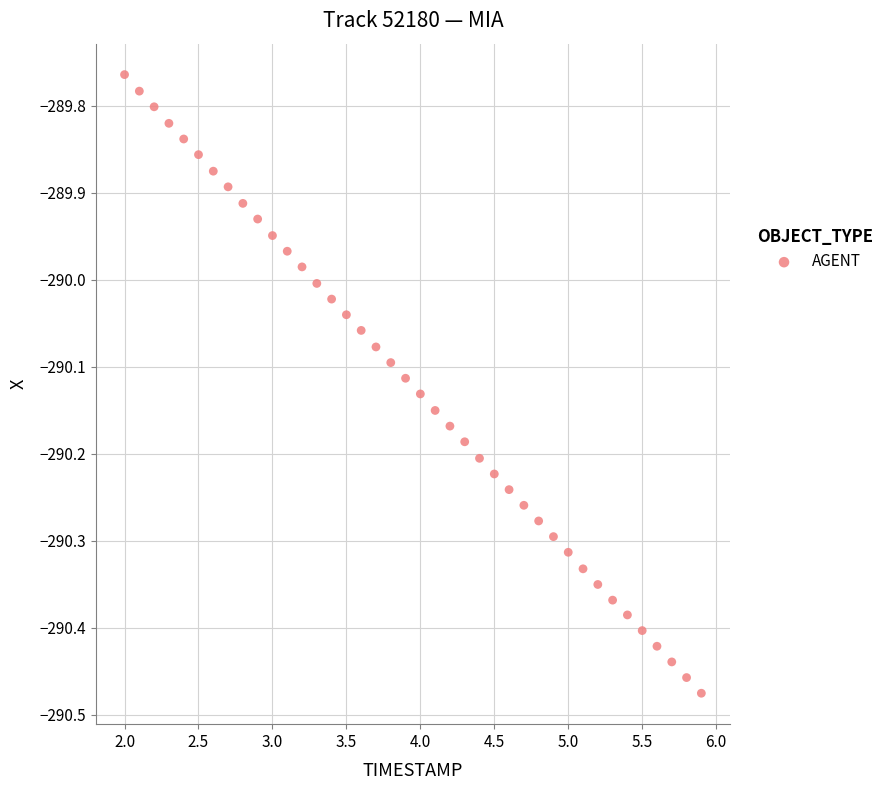

What is the range of X values (max minus min)?

3.9